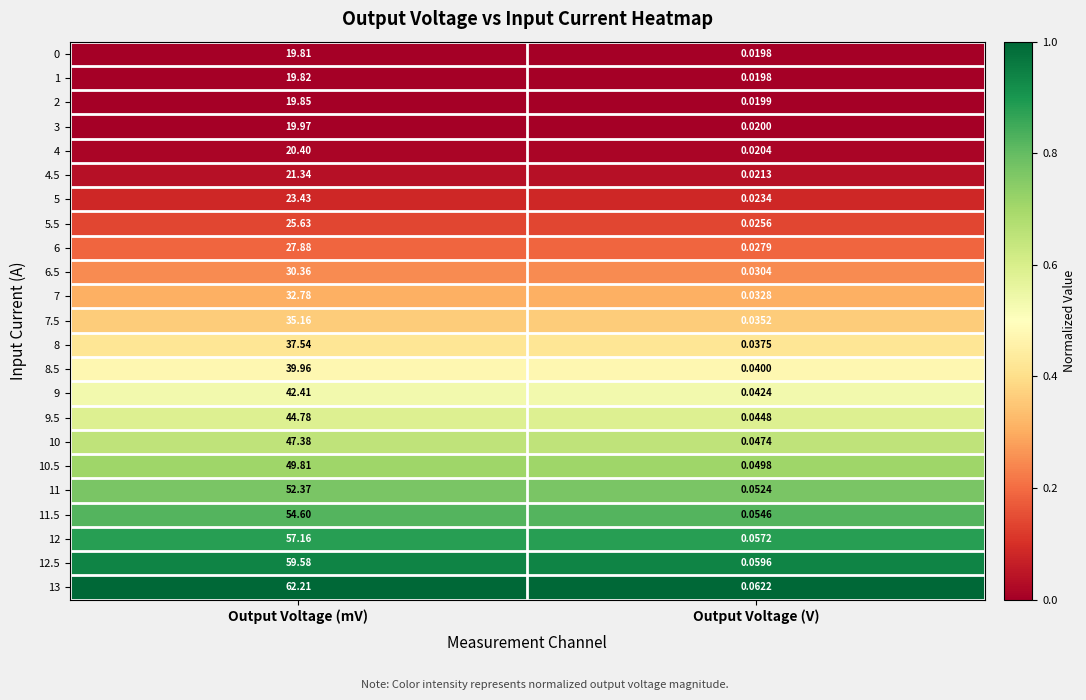

Is the value of 8.5 at Output Voltage (mV) greater than the value of 9 at Output Voltage (mV)?

No